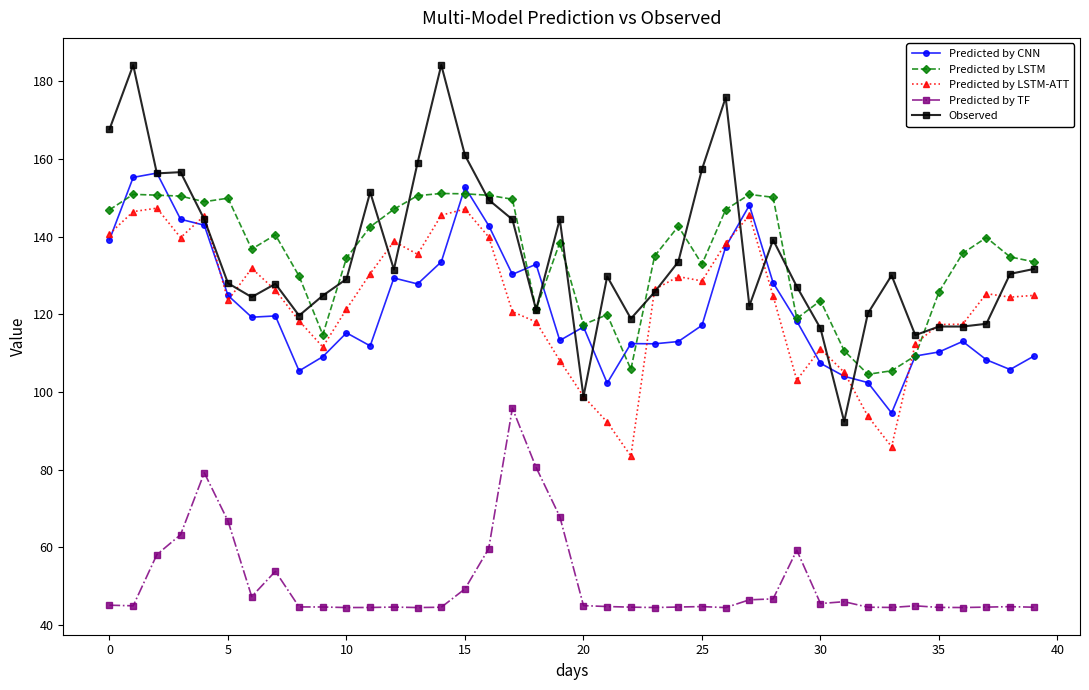

Is this an area chart (filled region under the line)?

No